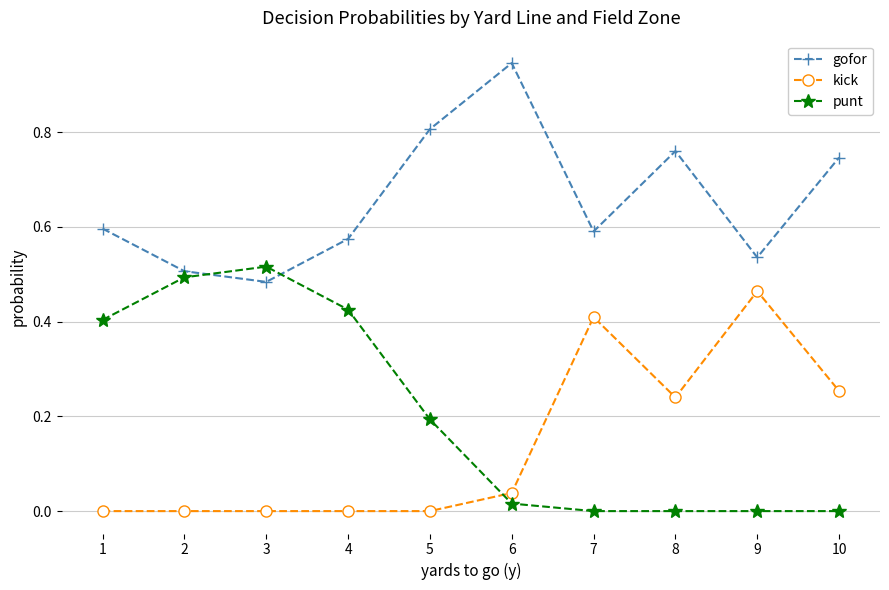

The value of kick at 1 is 0.0. True or false?

True